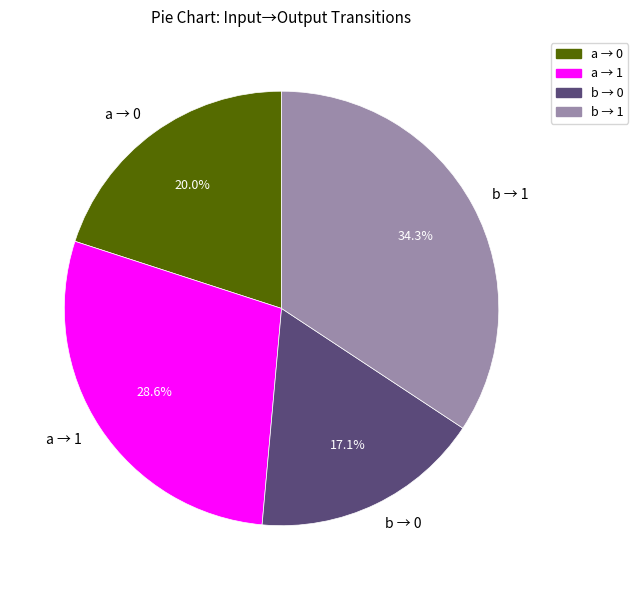

Does b → 1 represent more than half of the total?

No